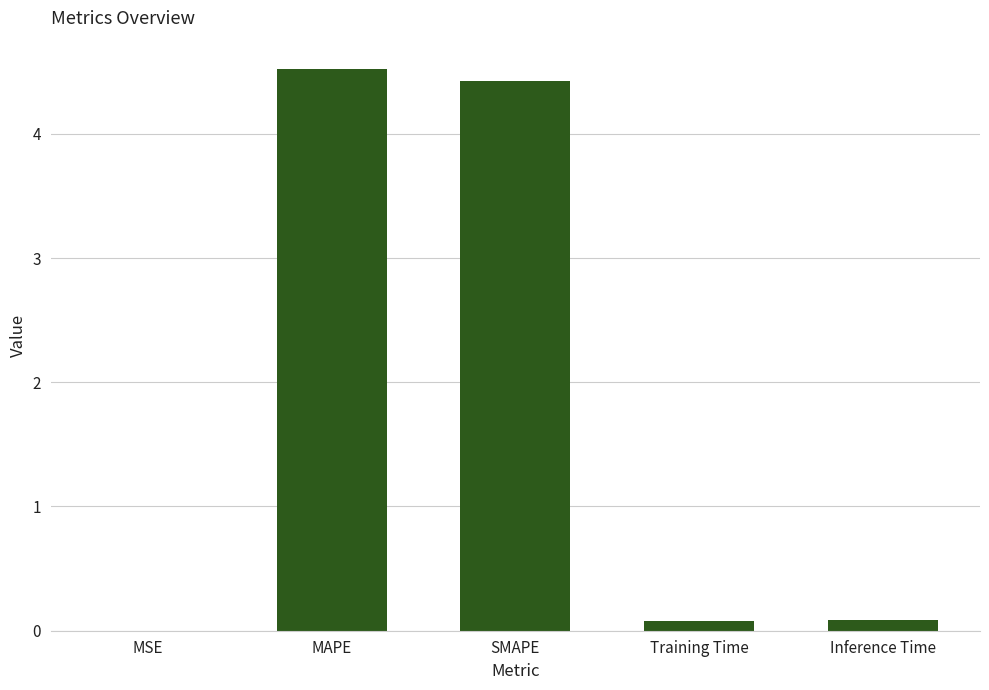

At which category does the chart reach its peak across all series?

MAPE